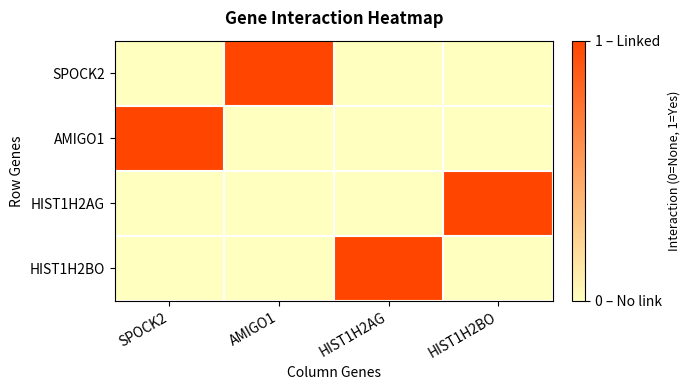

How many distinct data groups are displayed?

4